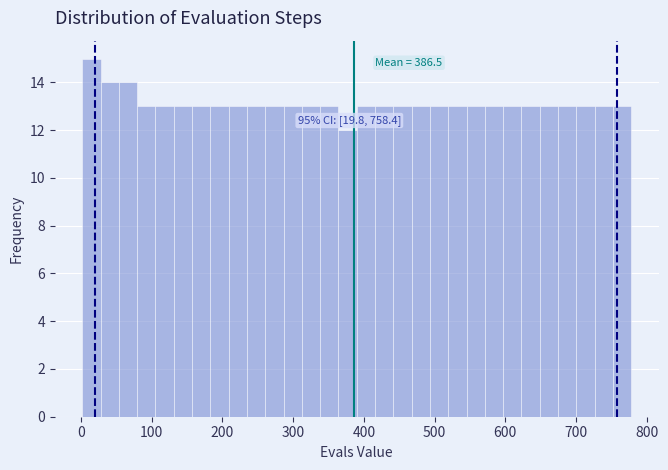

Around what value on the x-axis is the tallest bar? Give the approximate position of its centre, as read against the axis.

10